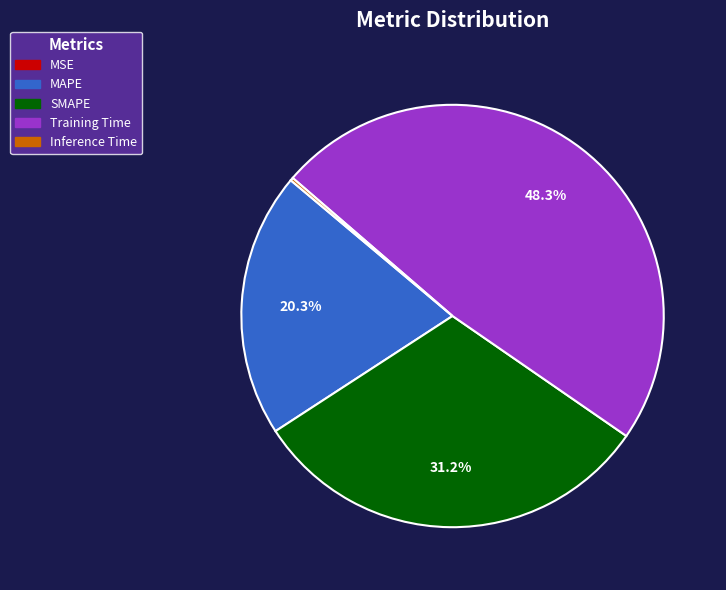

Does Training Time represent more than half of the total?

No